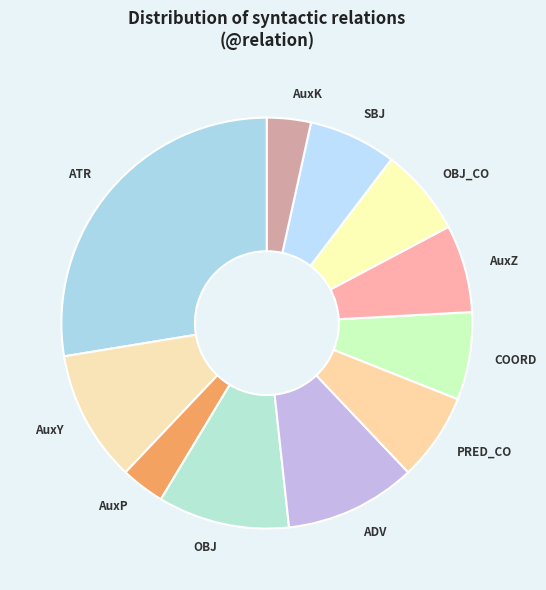

What is the ratio of the value at AuxP to the value at COORD?

0.5